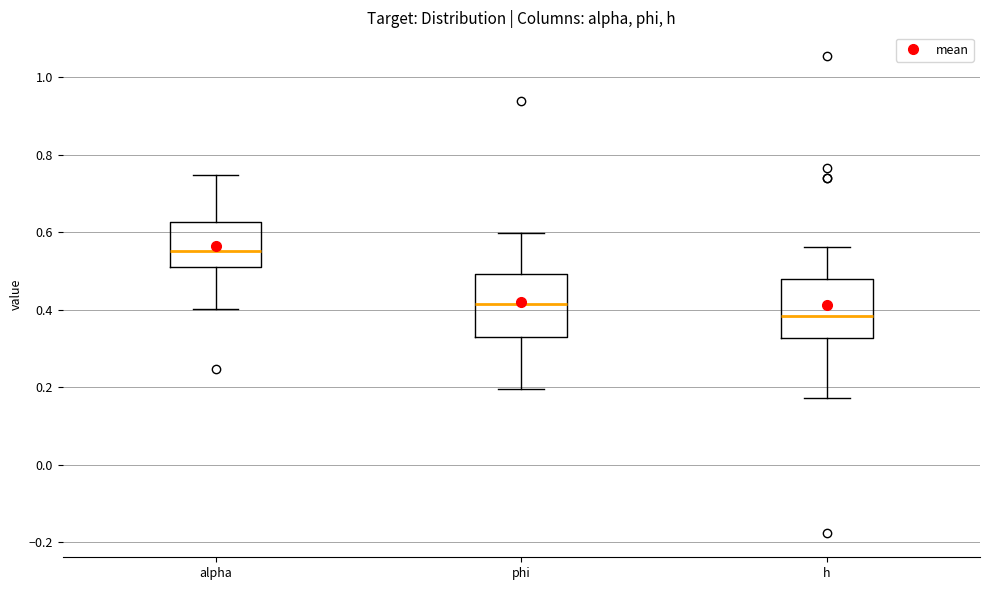

Which box's median line is the lowest?

h